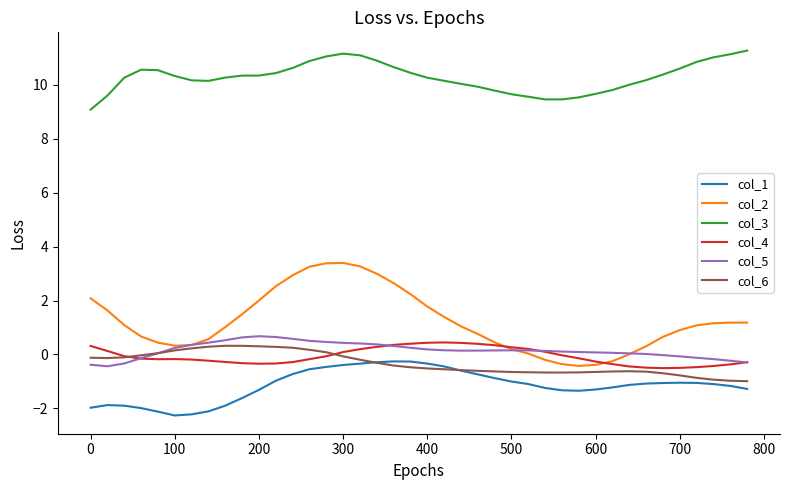

List the series in order of their peak value, lowest first.

col_1, col_6, col_4, col_5, col_2, col_3